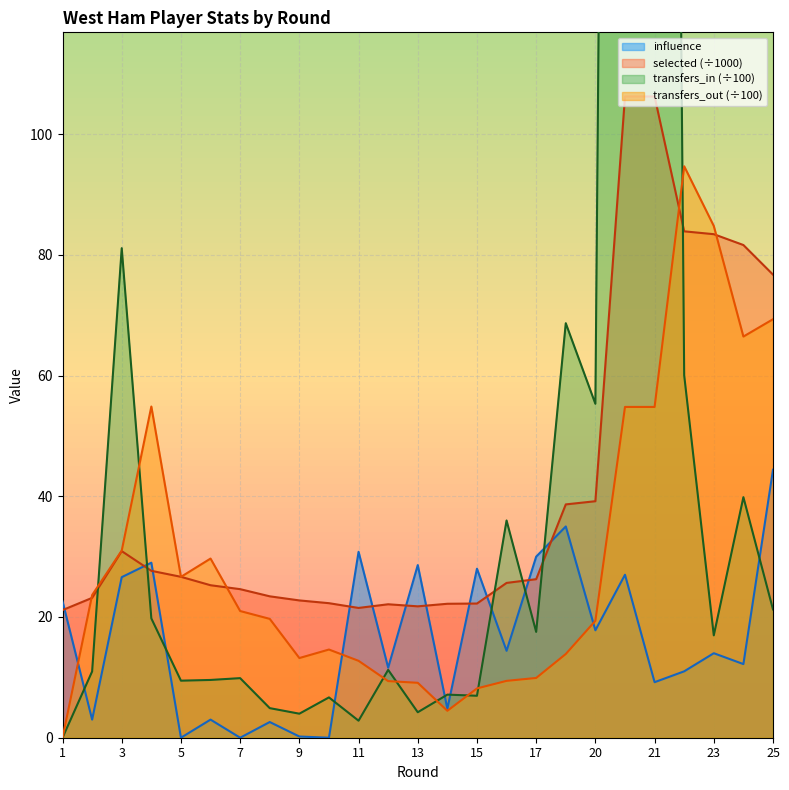

The transfers_in series shows 14.9 at 6. True or false?

False